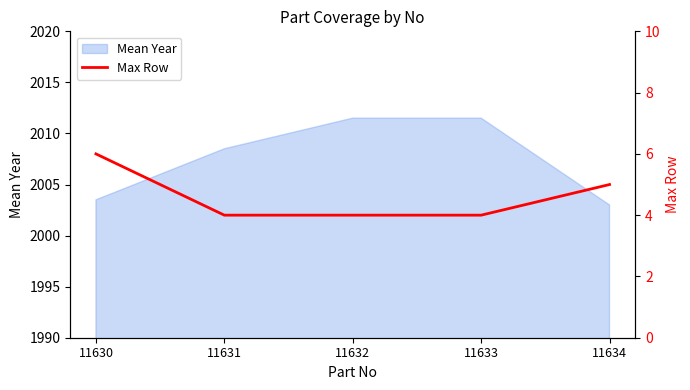

What is the change in value from 11630 to 11634?

-1